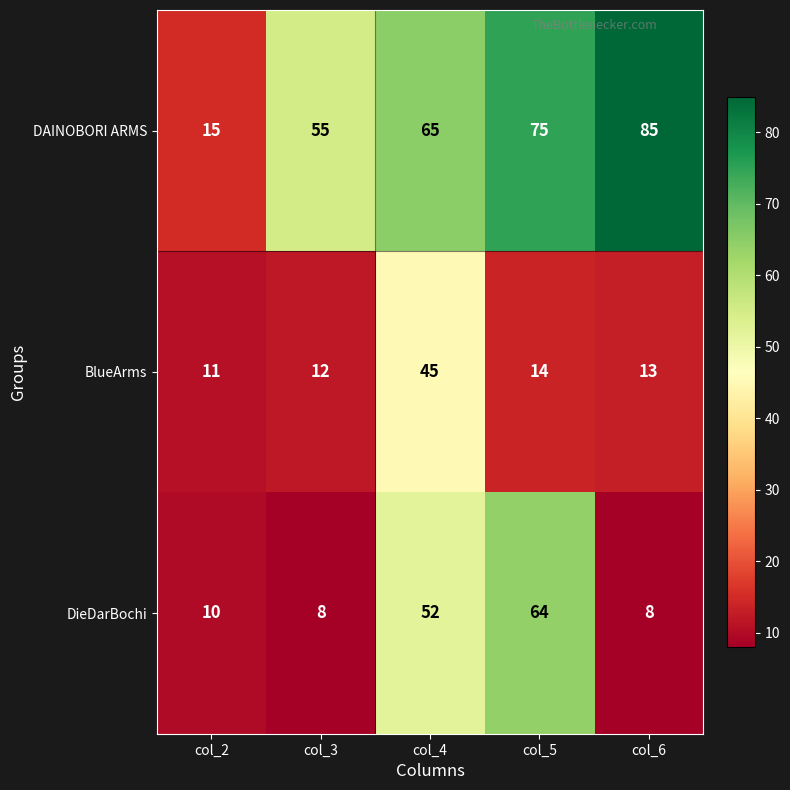

True or false: BlueArms has a value of 21 at col_5.

False